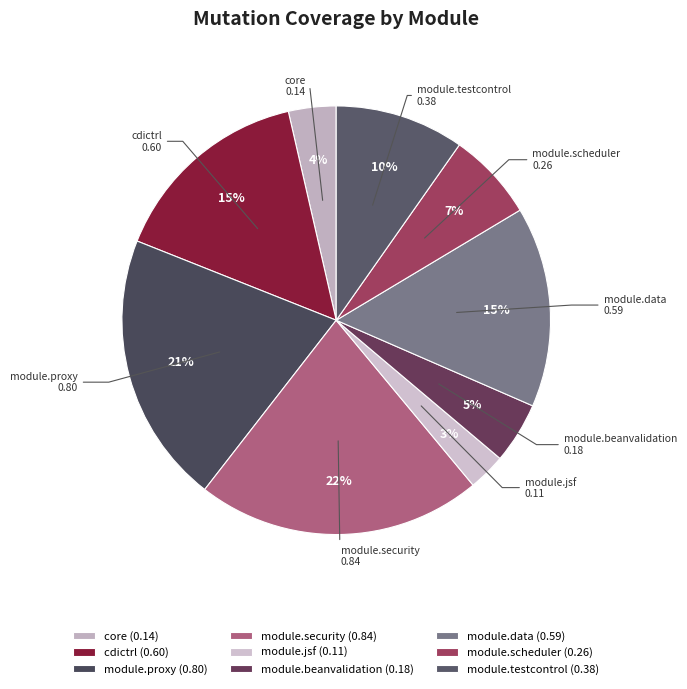

Combined, do module.jsf and core account for over 50%?

No